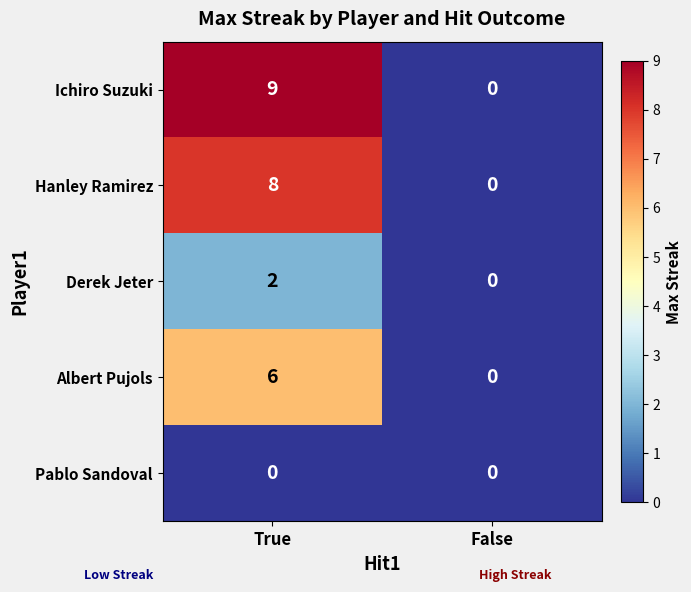

At which category is the sum across all series the highest?

True